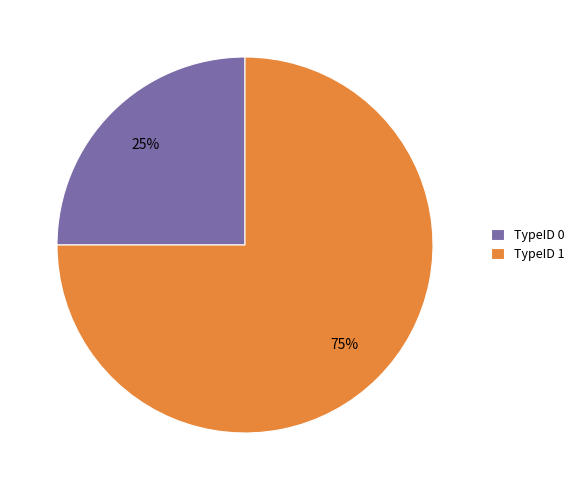

The TypeID 1 slice represents 75% of the pie. True or false?

True